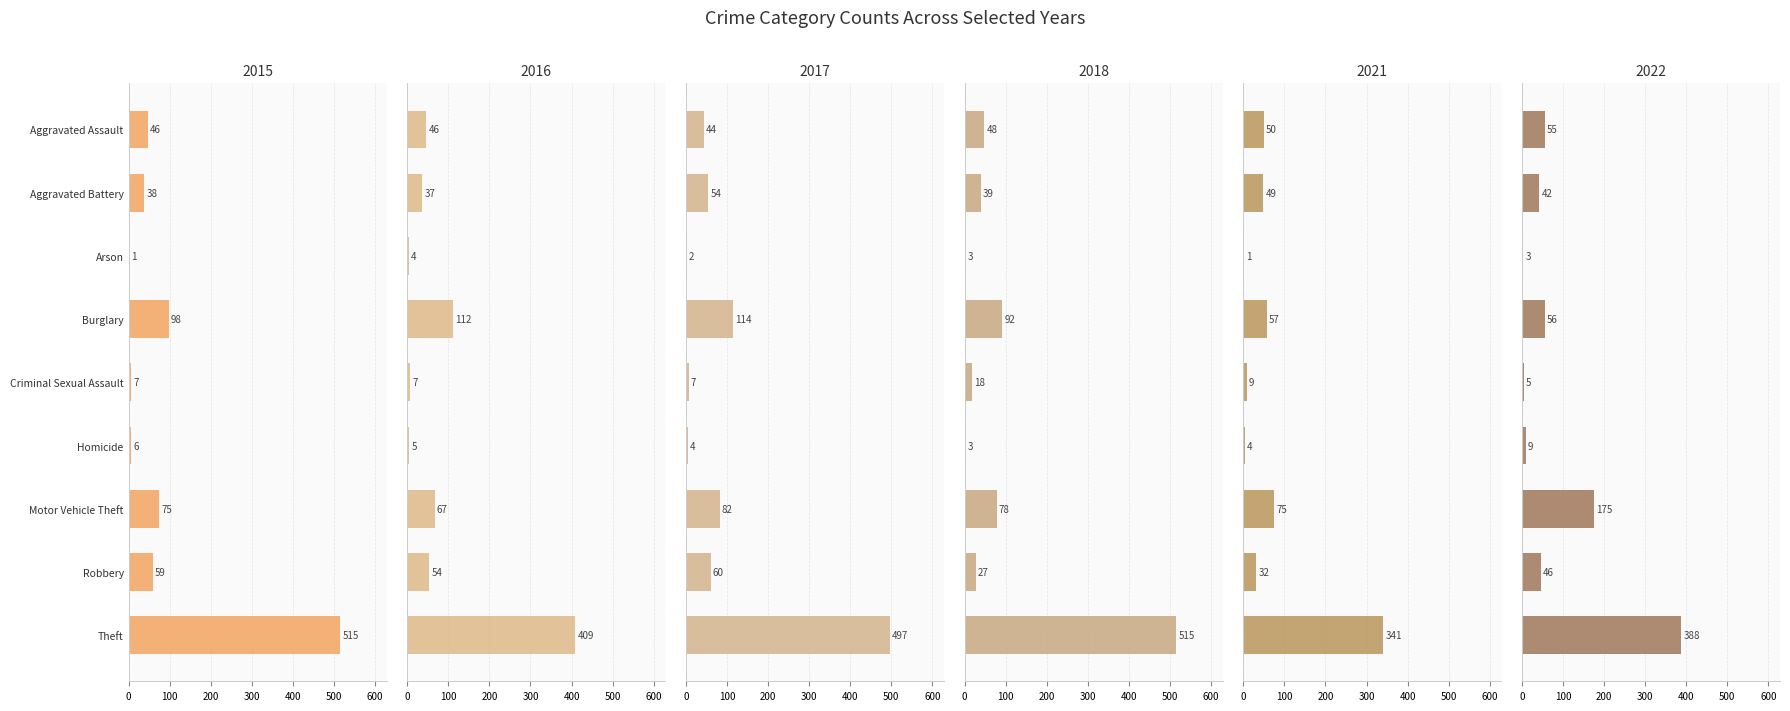

Which series has the largest range (max minus min)?

2015